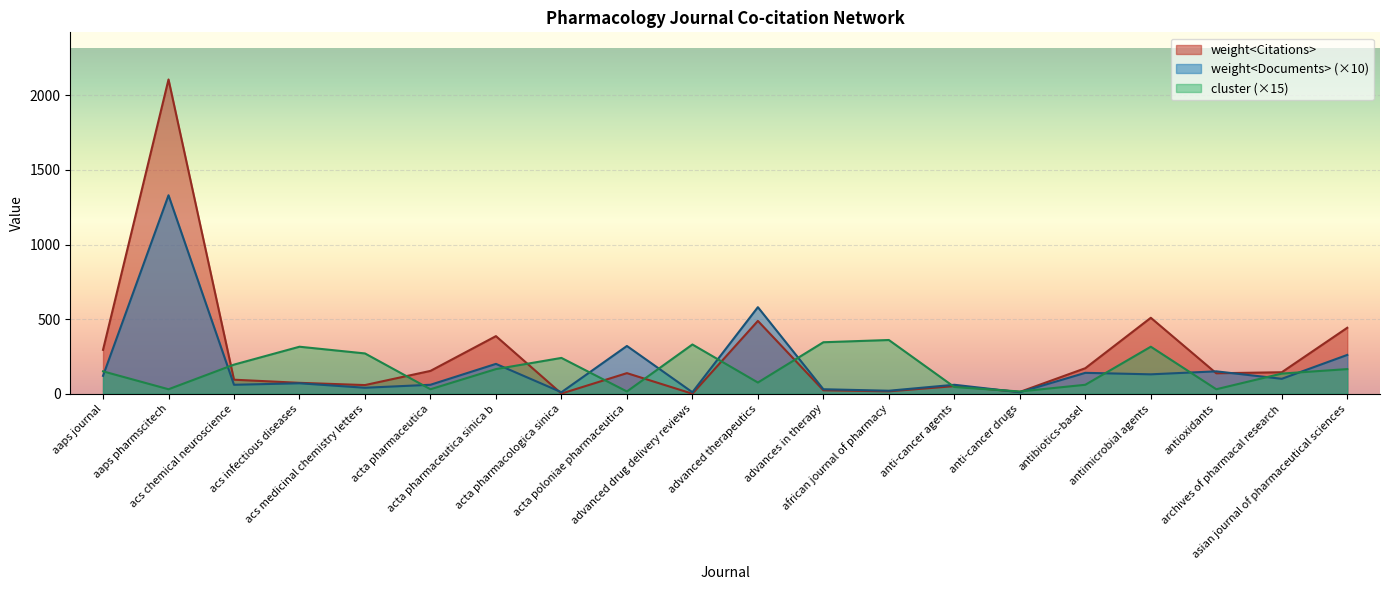

Which series has the widest spread of values?

weight<Citations>